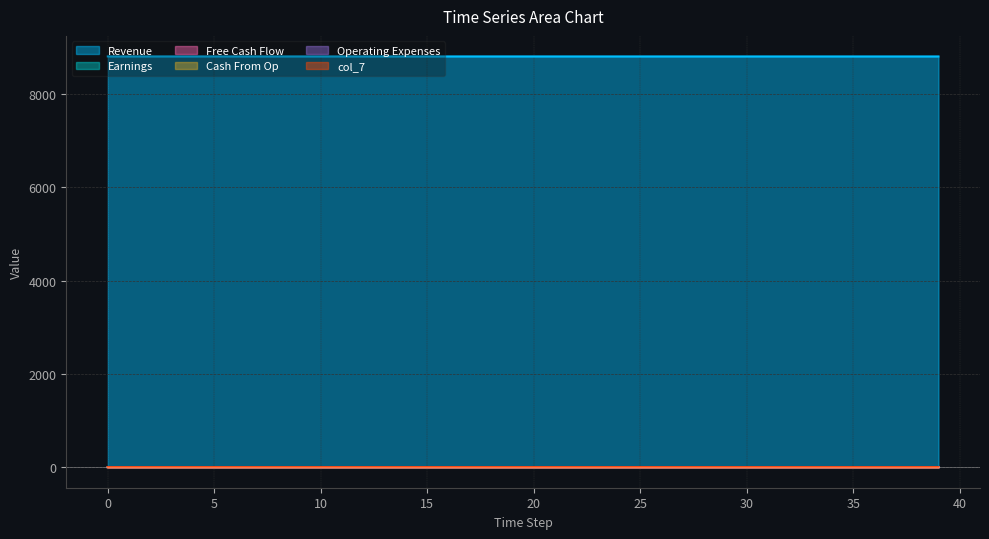

What is the value of the col_8 point at the 14th from the left?

0.1